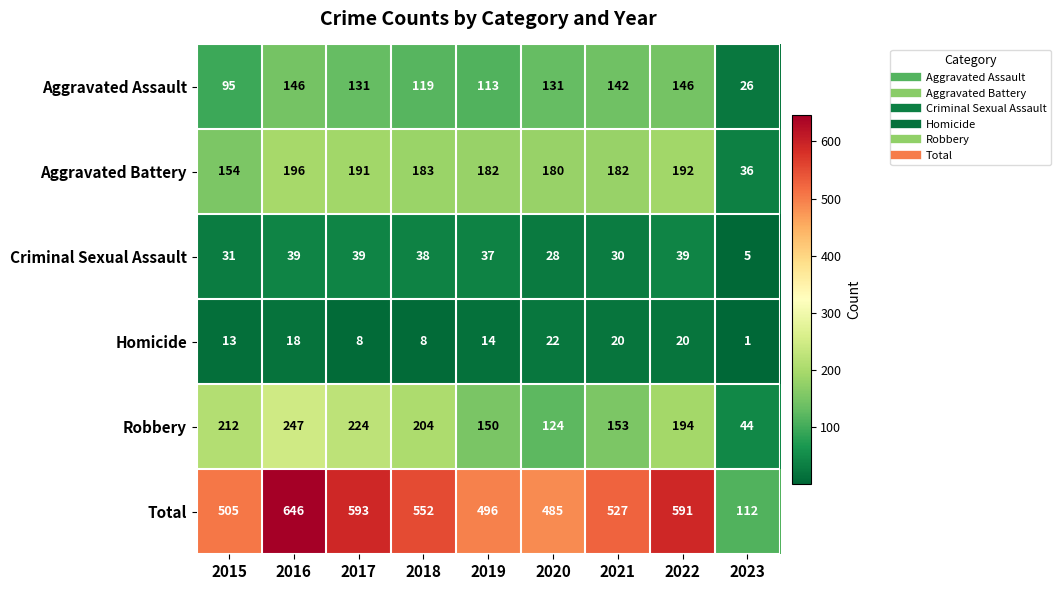

What is the total value across all series at 2018?

1104